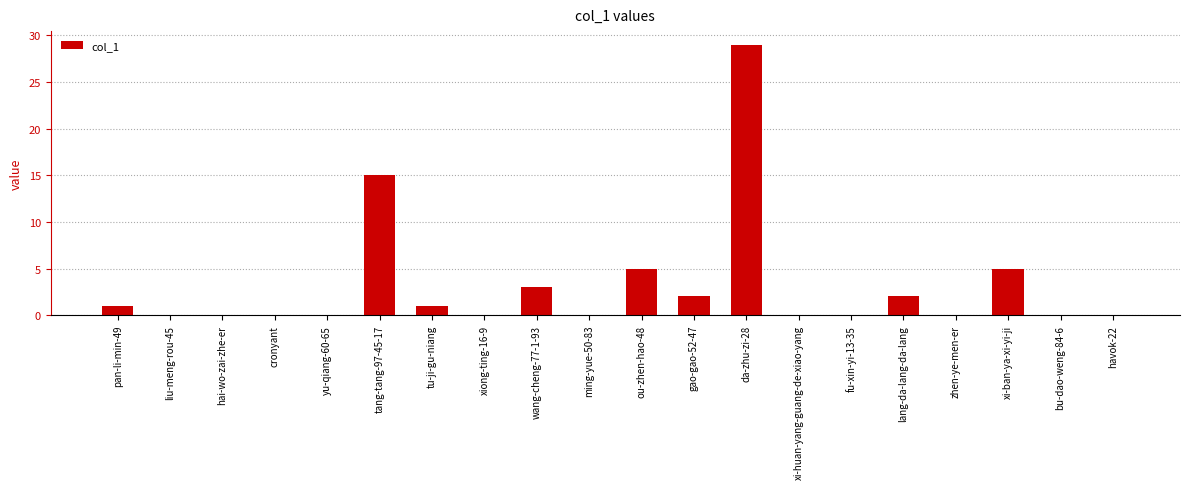

What is the sum of all values?

63